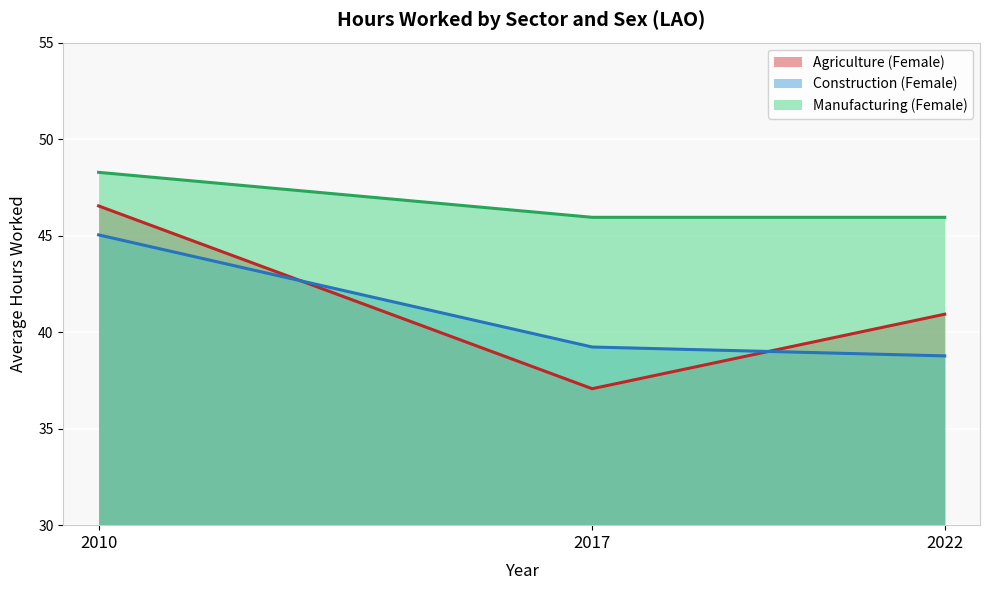

How many distinct data groups are displayed?

3